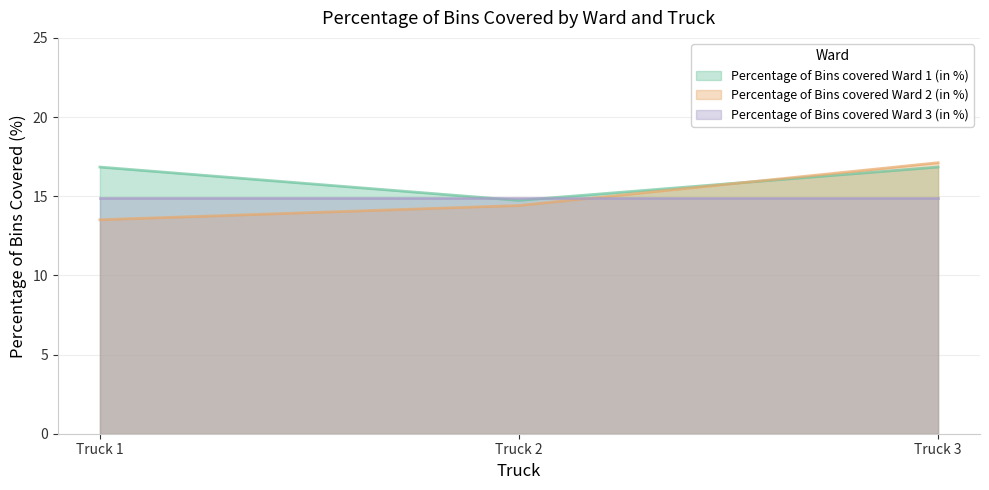

How many values in the Percentage of Bins covered Ward 2 (in %) series are below 14?

1